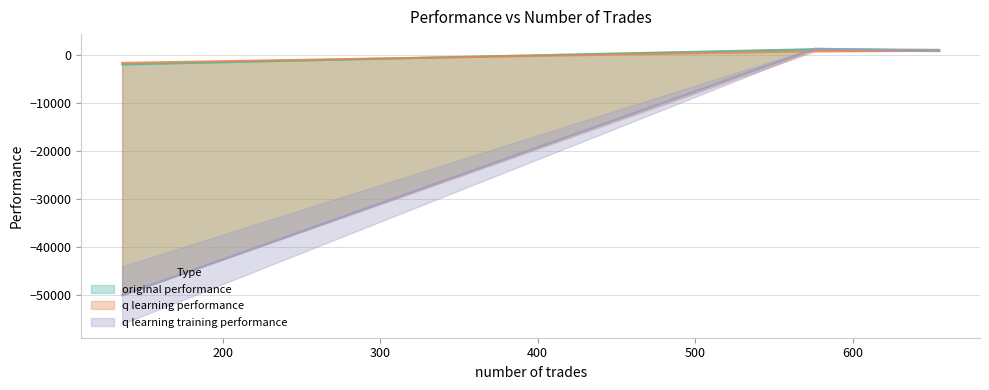

What is the maximum value for original performance?

1267.1